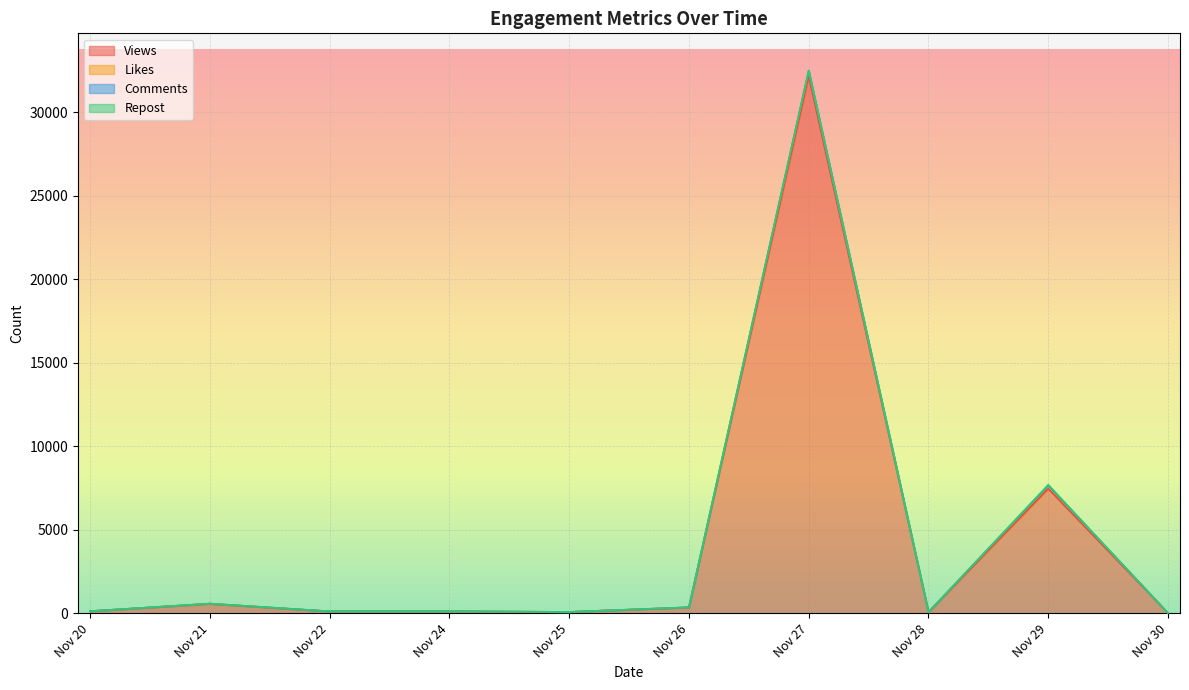

True or false: Likes has more than 2 points higher than both neighbors.

True